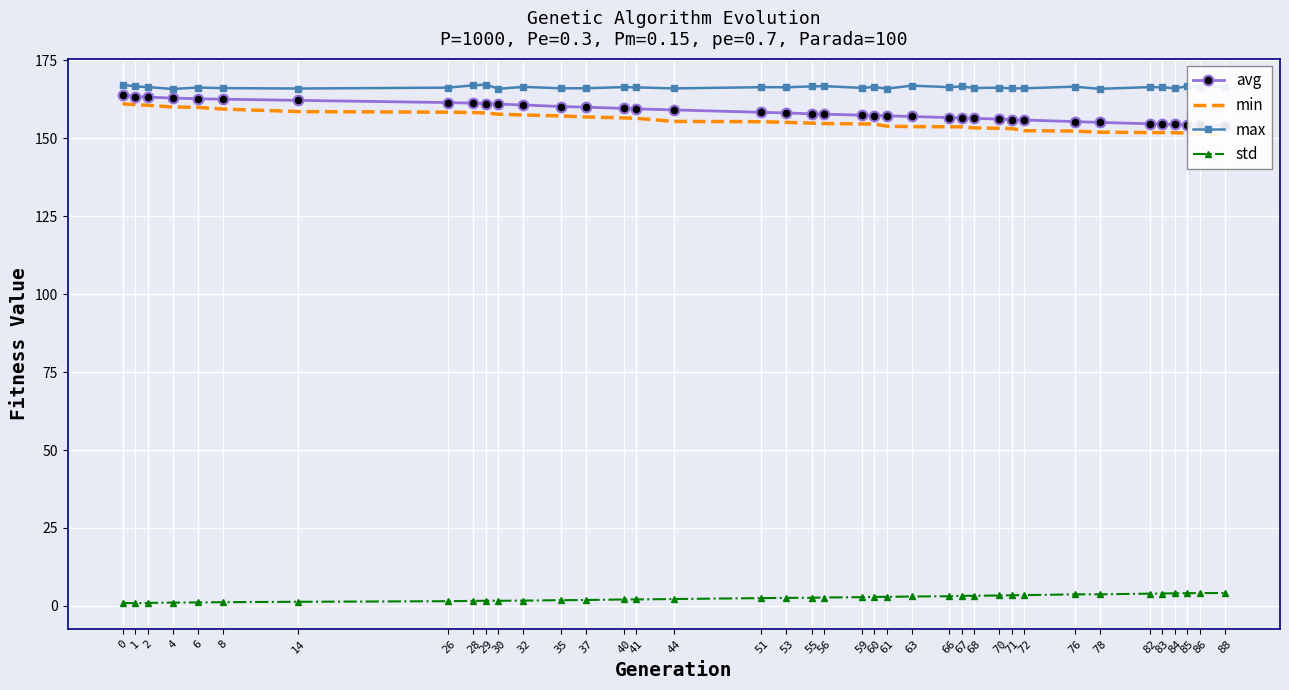

What is the sum of the std values at 85 and 67?

7.3